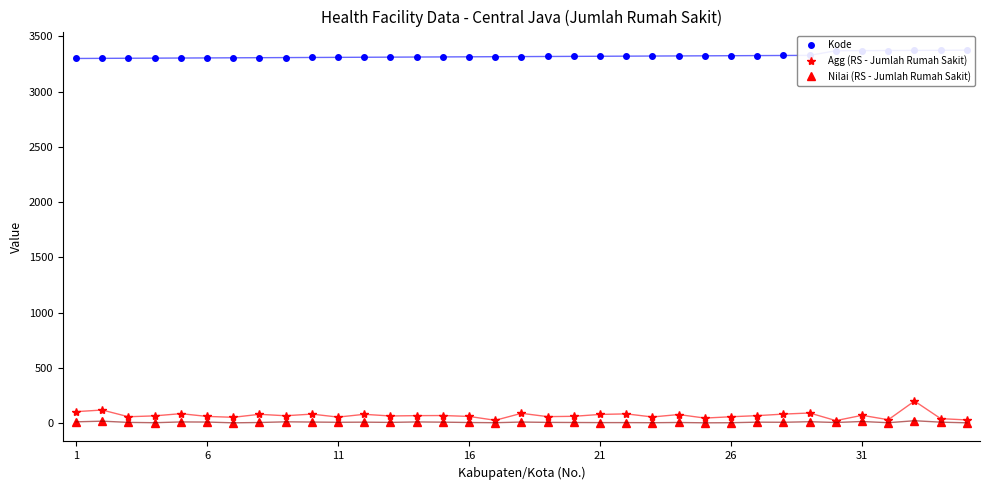

What is the value of the Agg (RS - Jumlah Rumah Sakit) point at the 13th from the left?

65